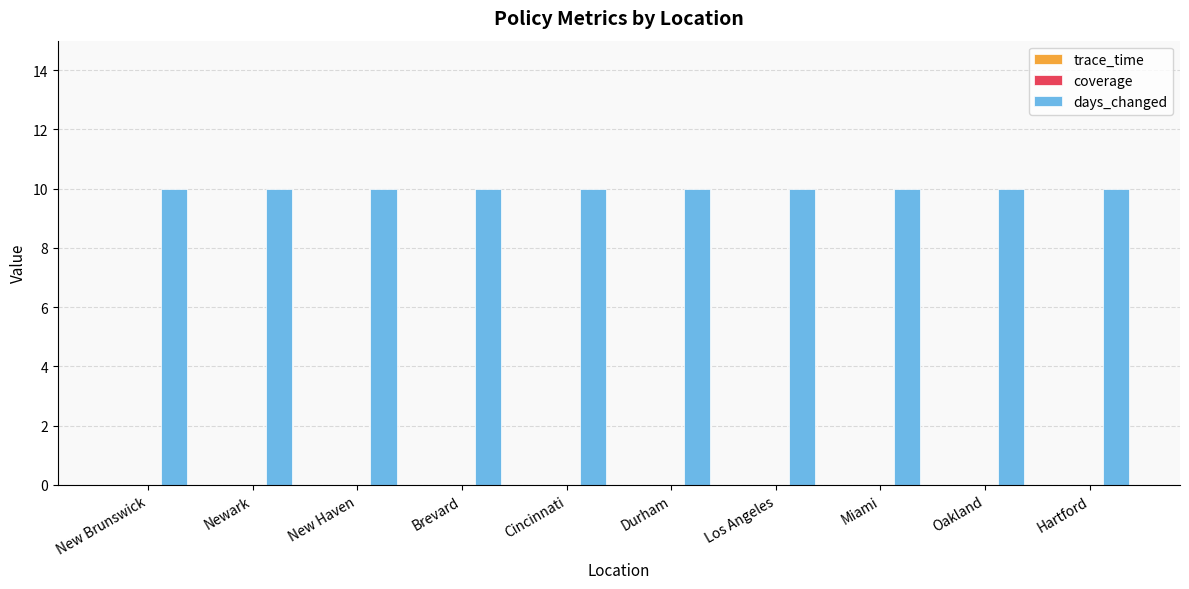

Between Los Angeles and New Brunswick, which is larger?

Los Angeles